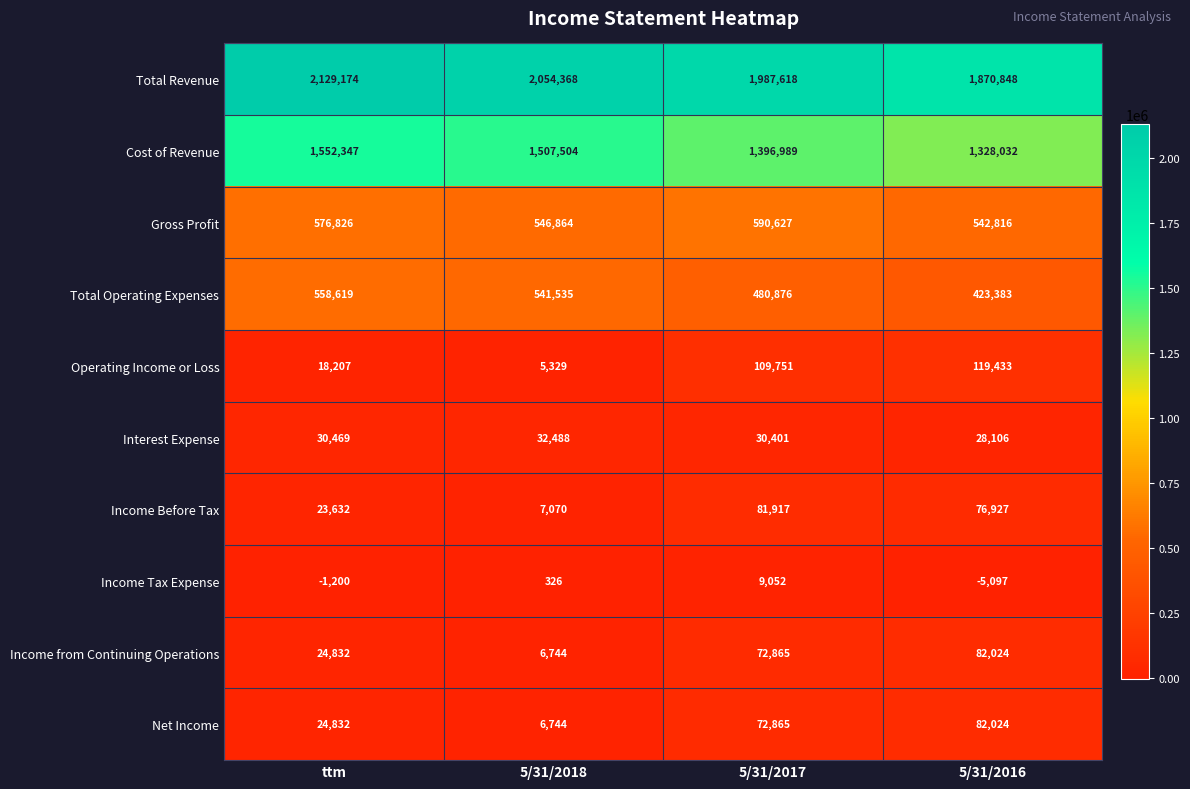

What is the sum of the Total Revenue values at 5/31/2016 and 5/31/2018?

3925216